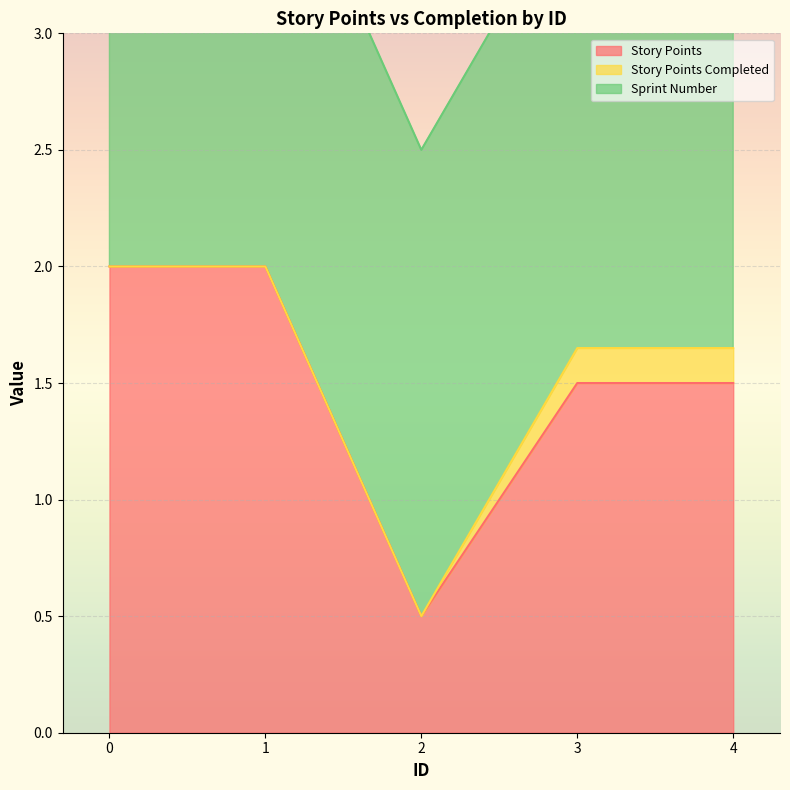

True or false: Story Points has more than 0 interior local peaks.

False